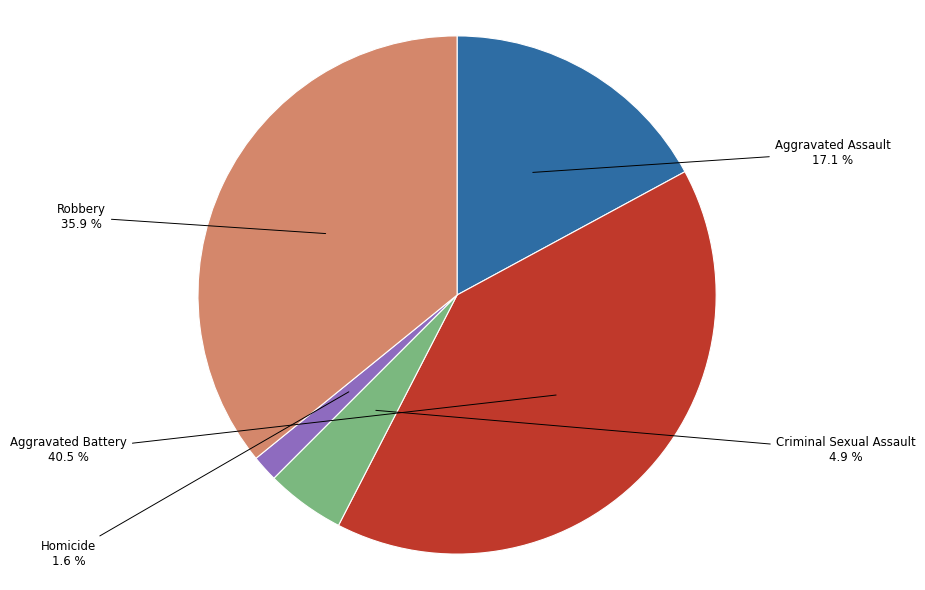

How many segments does this pie chart have?

5